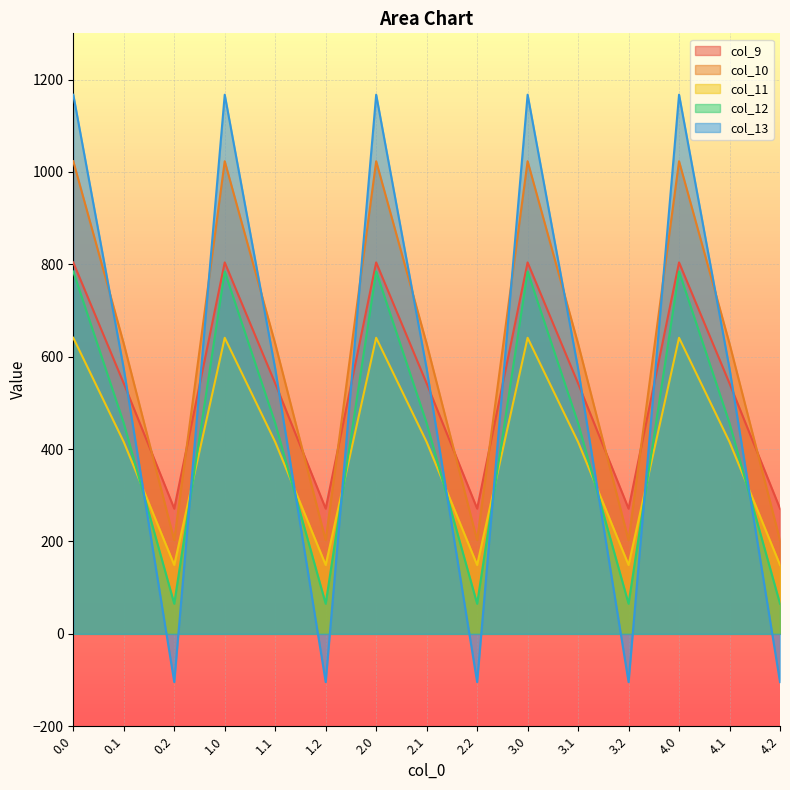

What is the label of the 15th point from the left?

4.2